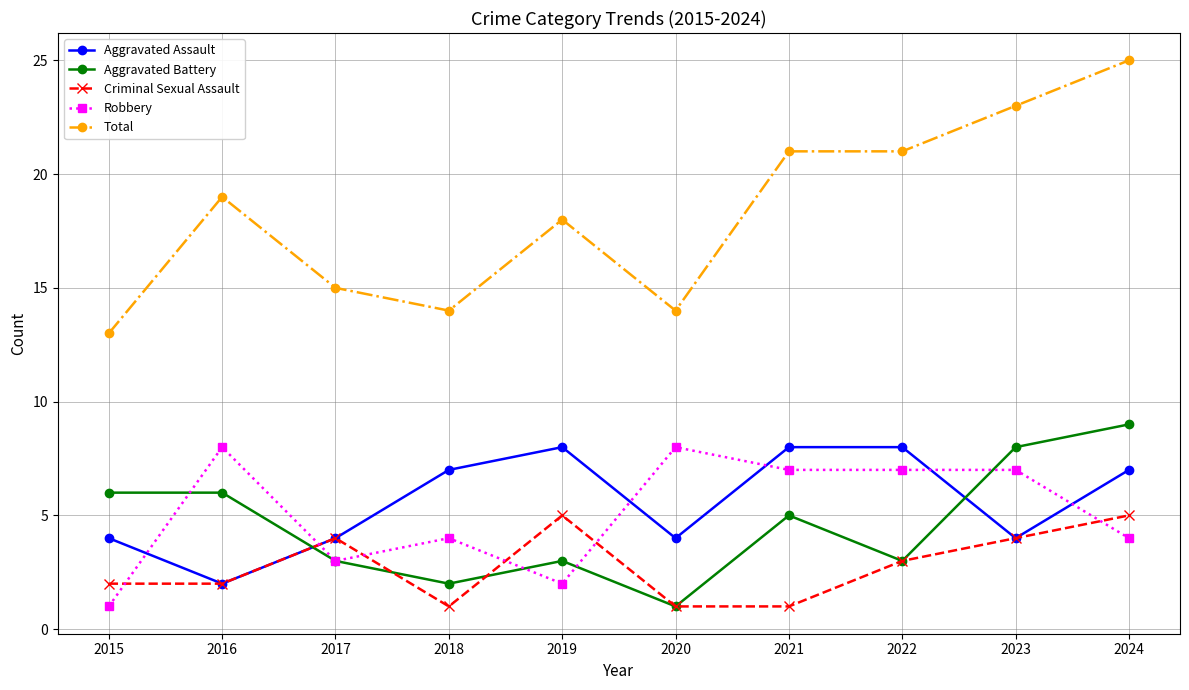

The value of Total at 2020 is 14. True or false?

True